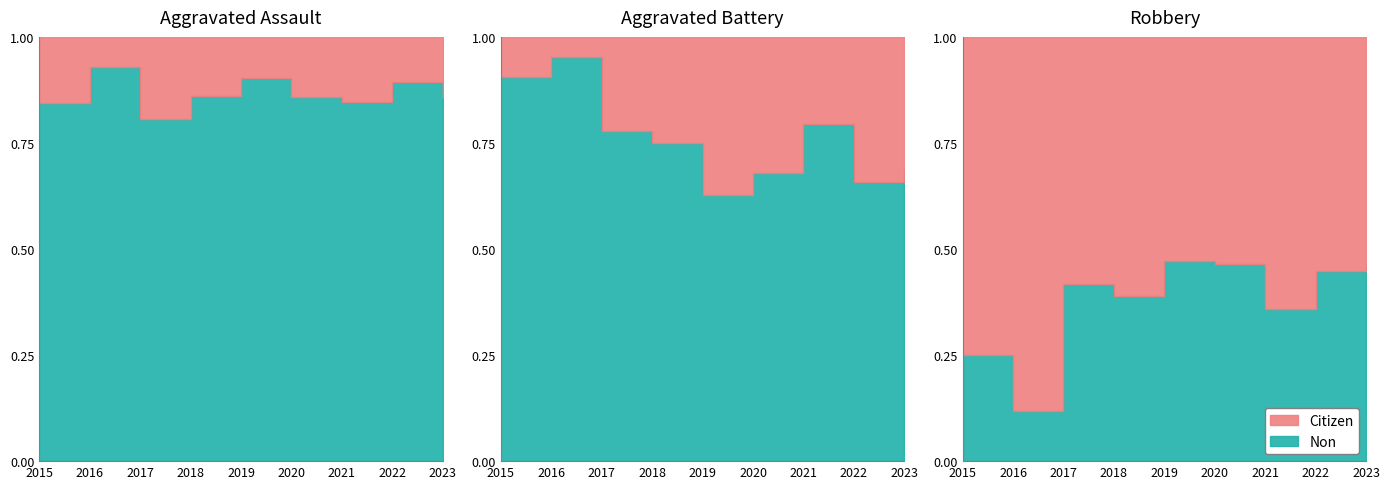

Reading left to right, transcribe all the data shown in this chart.

Aggravated Assault: 2015=5	2016=3	2017=7	2018=5	2019=5	2020=4	2021=6	2022=4	2023=5
Aggravated Battery: 2015=3	2016=2	2017=8	2018=9	2019=19	2020=9	2021=8	2022=13	2023=11
Robbery: 2015=24	2016=37	2017=21	2018=22	2019=27	2020=15	2021=25	2022=21	2023=19